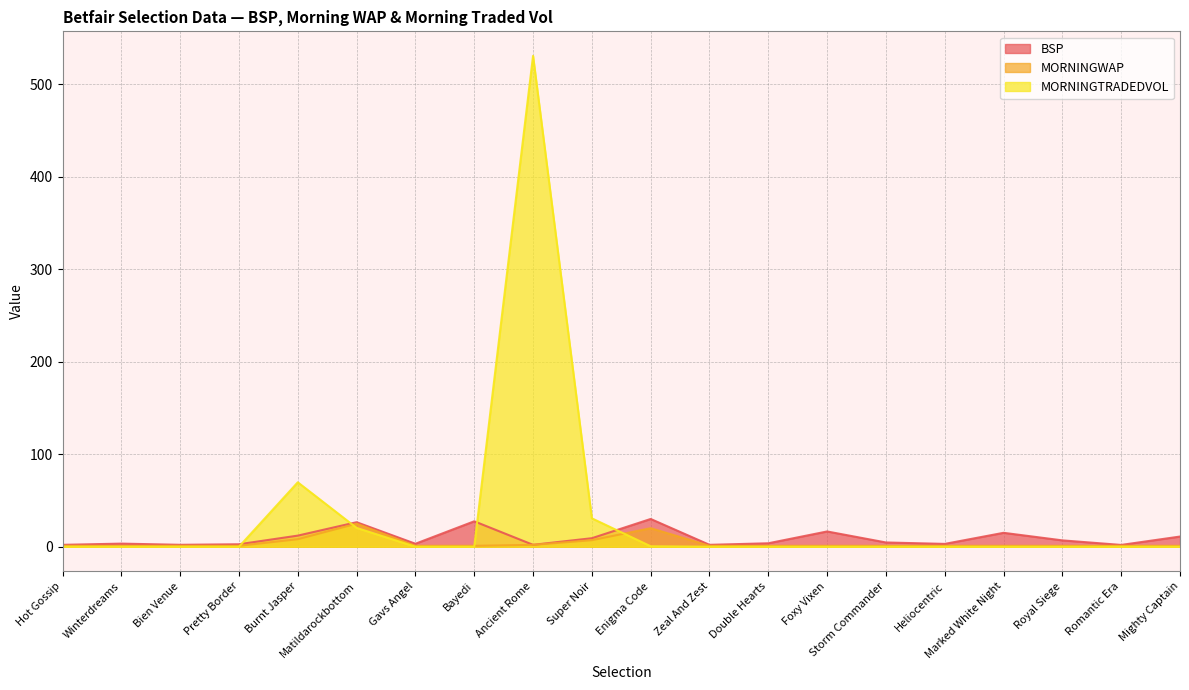

At which category does BSP reach its first local peak?

Winterdreams